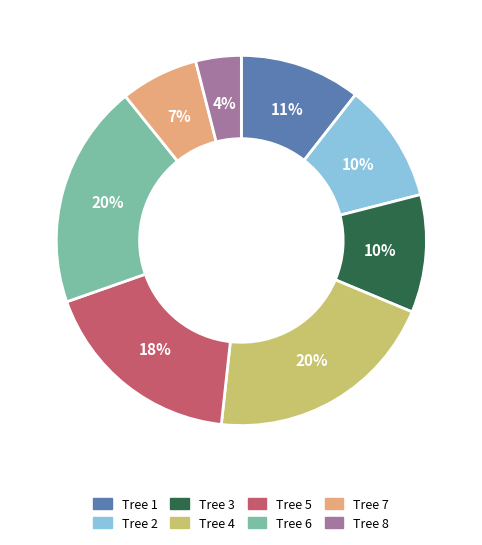

Is there a majority slice in this chart?

No